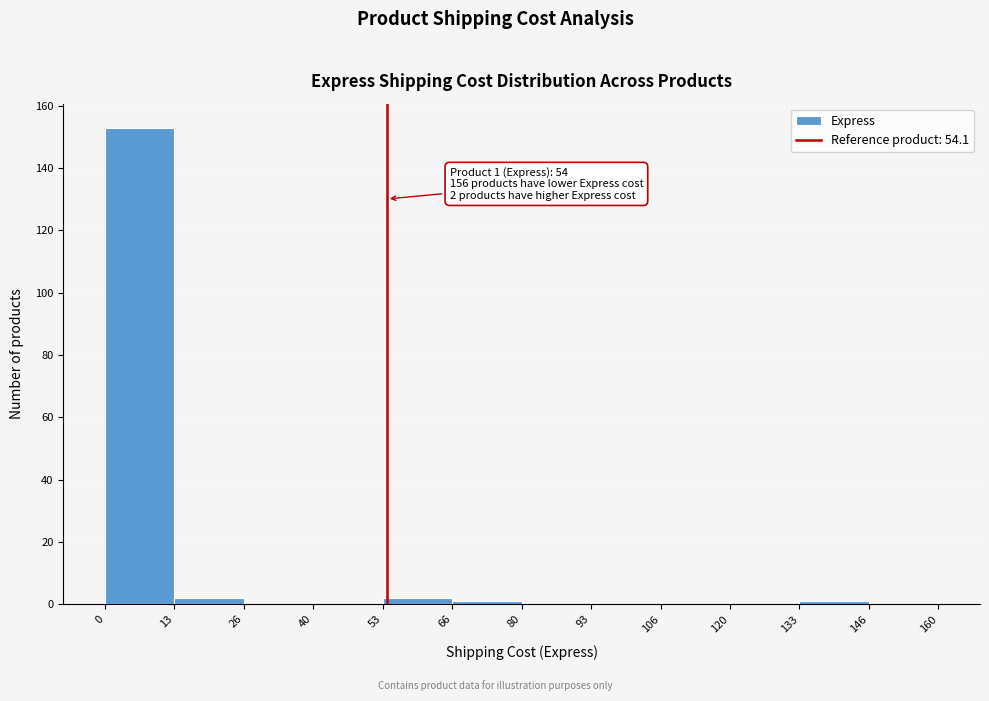

Which range on the x-axis has the tallest bar?

0 to 13